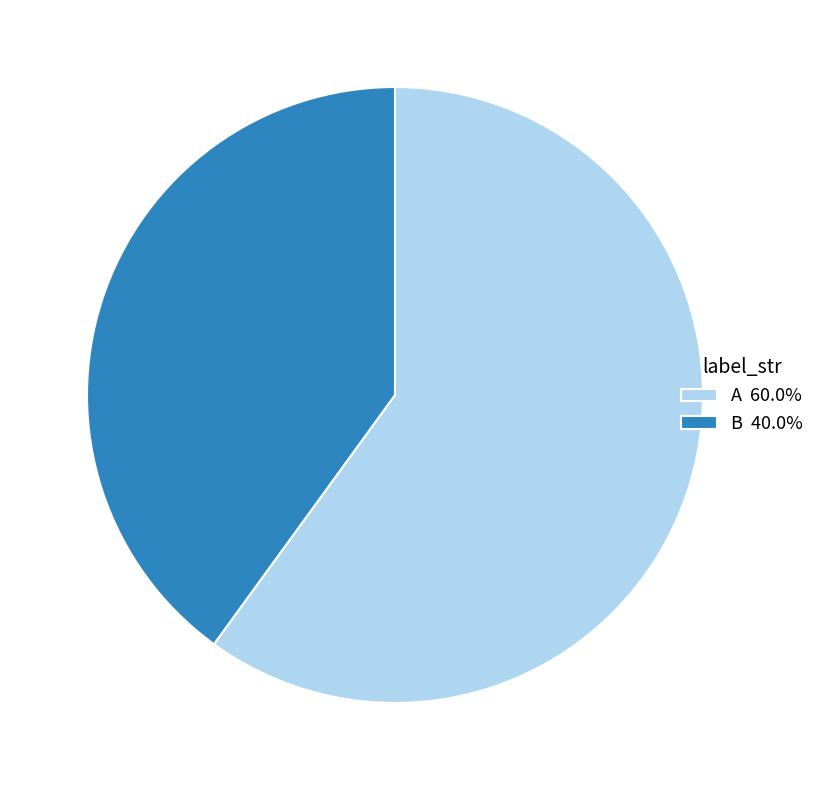

The B slice represents 40% of the pie. True or false?

True